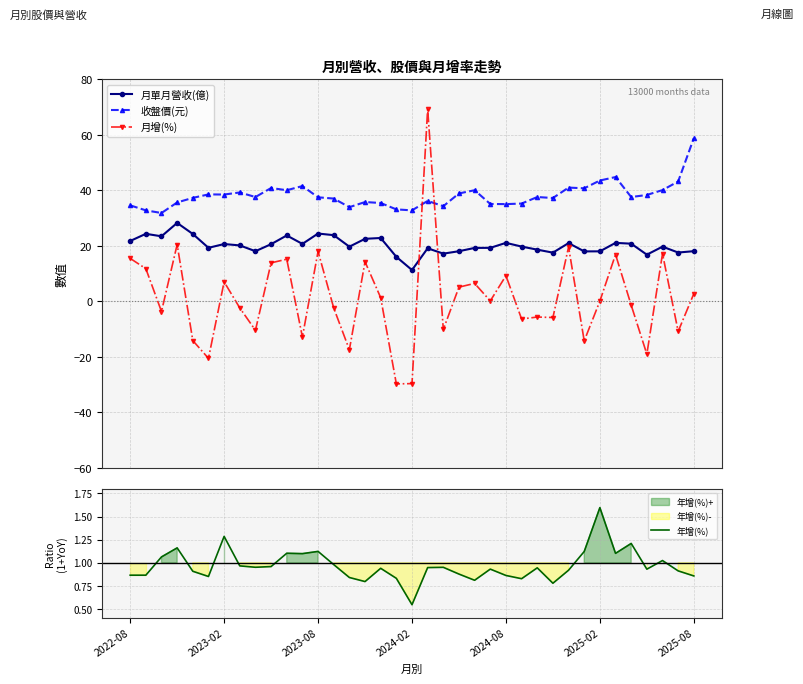

What is the value of the 月單月營收(億) point at the 19th from the left?

11.3